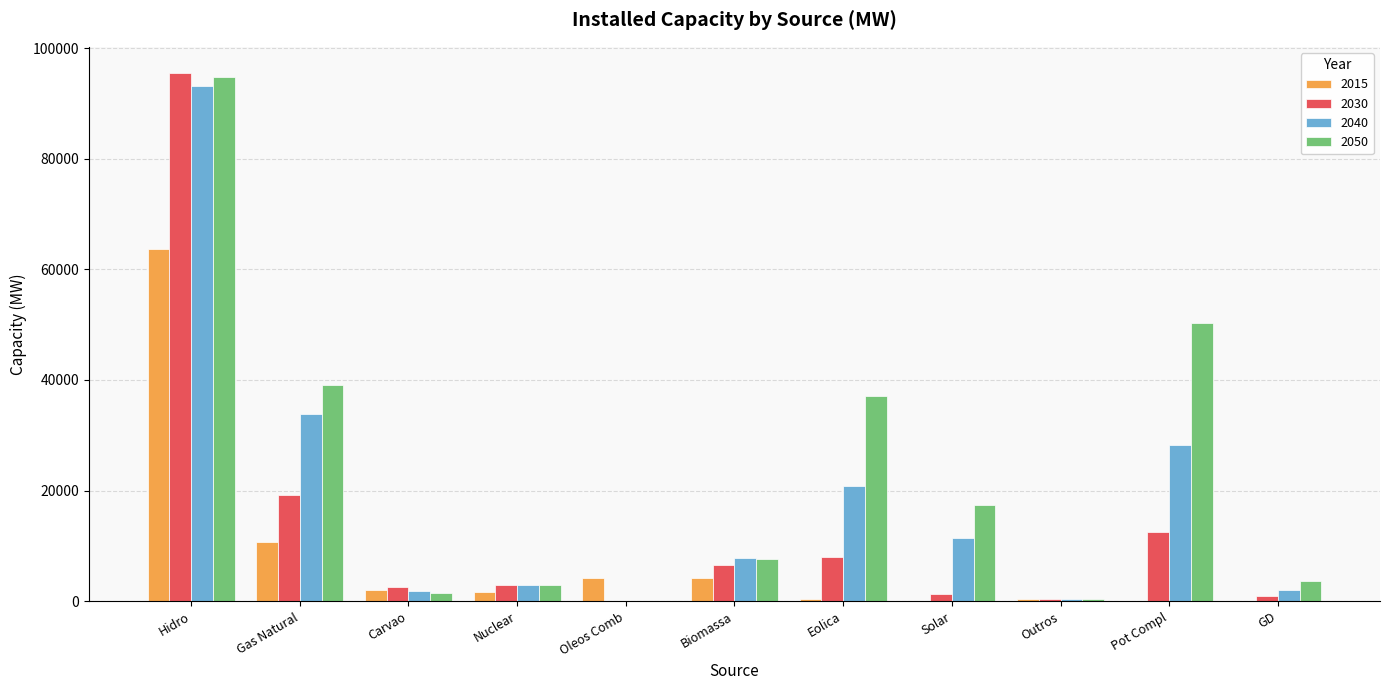

Which series has the largest total across all categories?

2050